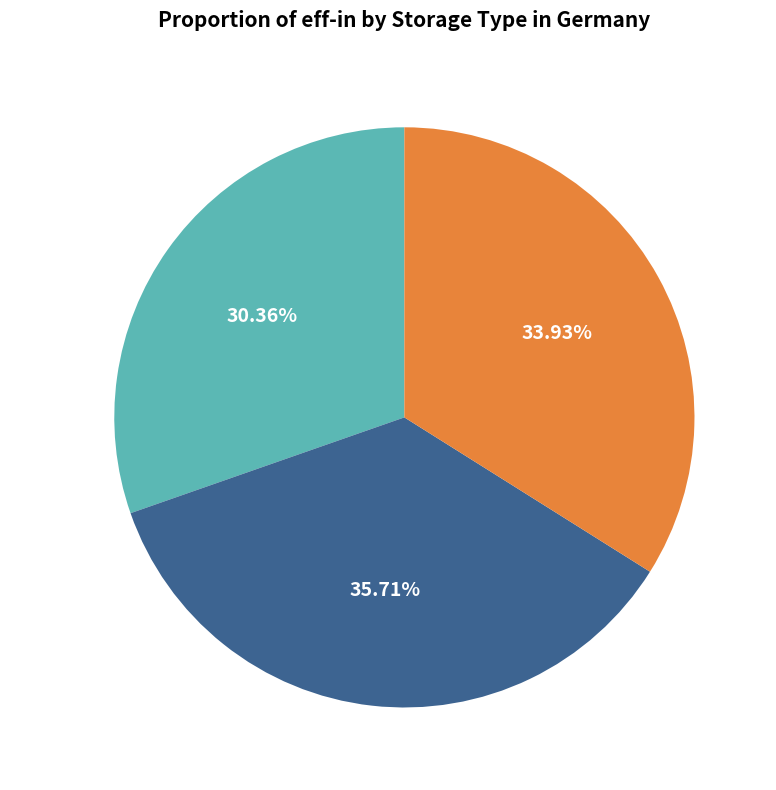

Rank the categories by value from highest to lowest.

H2 Storage, Battery, Pump storage